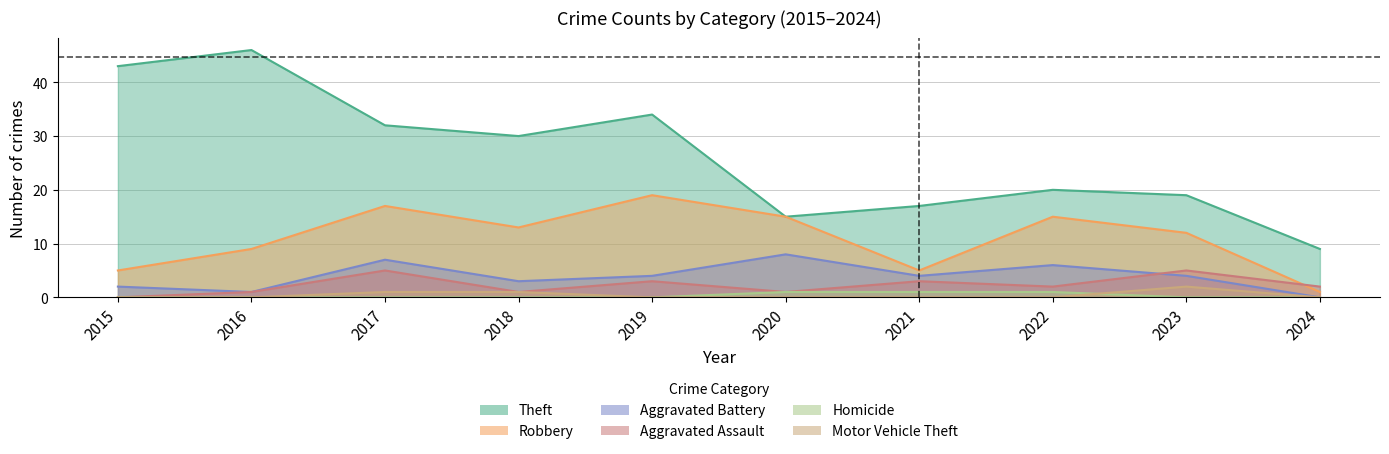

Which has a higher value, 2017 or 2023?

2017